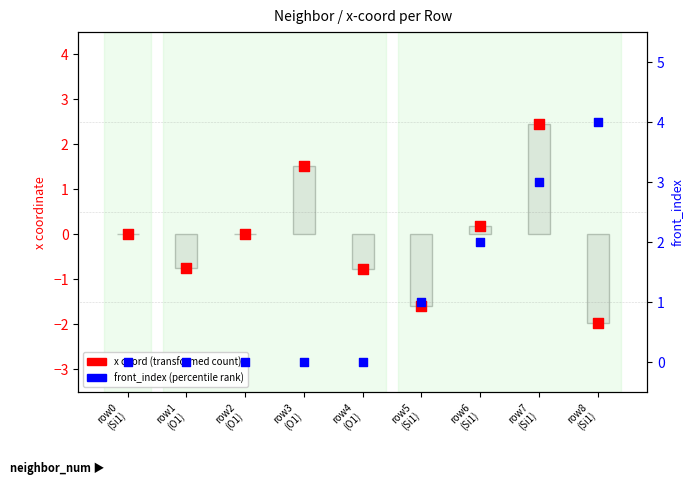

Which series has the largest total across all categories?

front_index